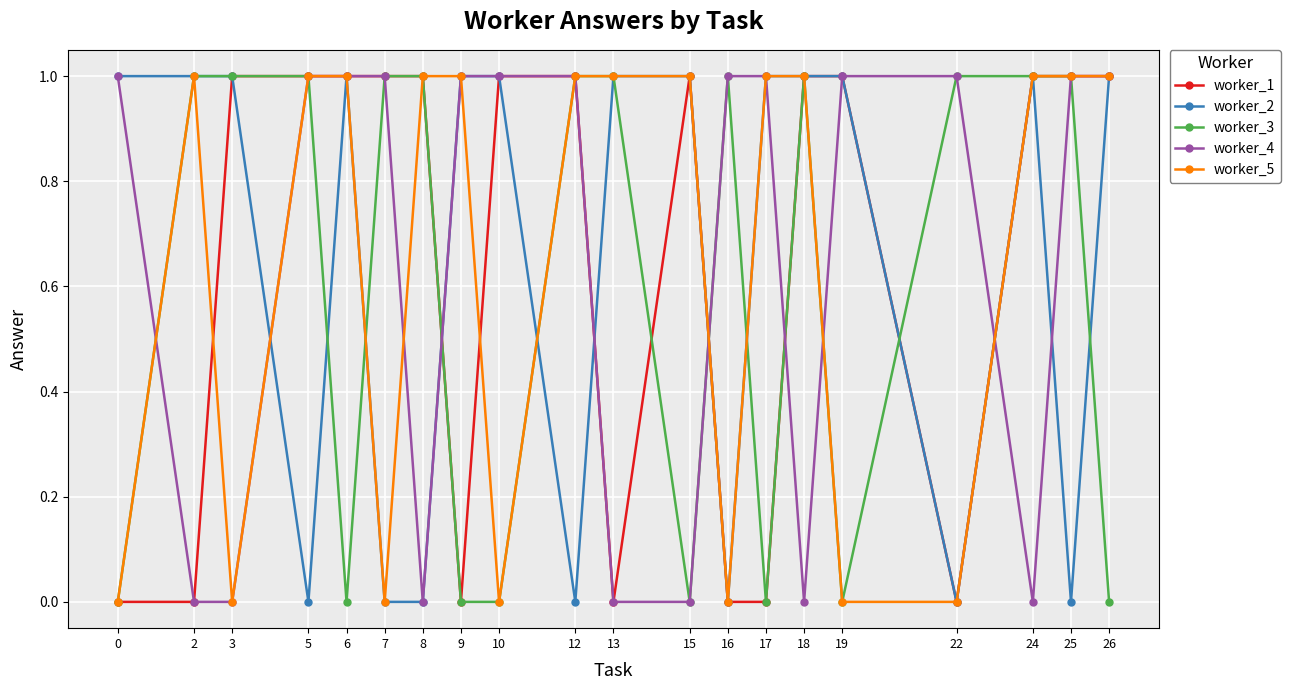

What is the approximate value of worker_5 at 24?

1